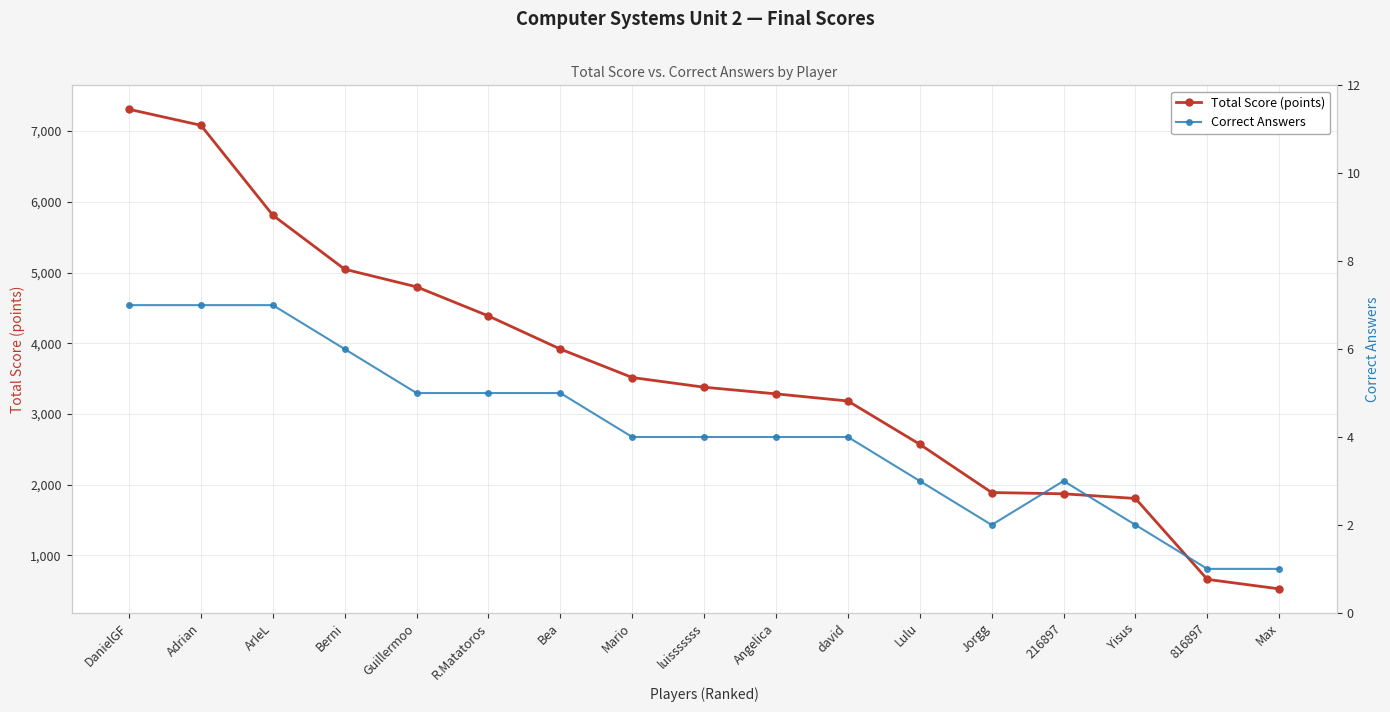

What is the value of the Total Score (points) point at the 14th from the left?

1872